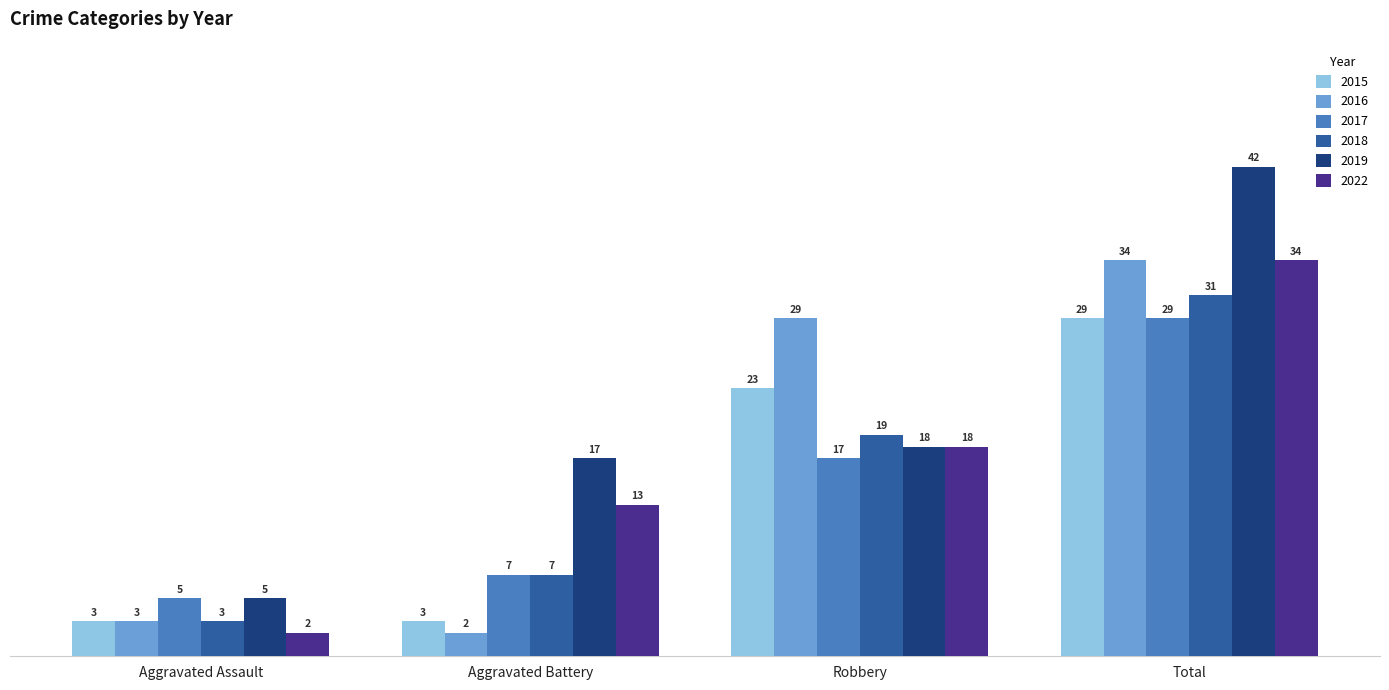

Count the number of data series in this chart.

6